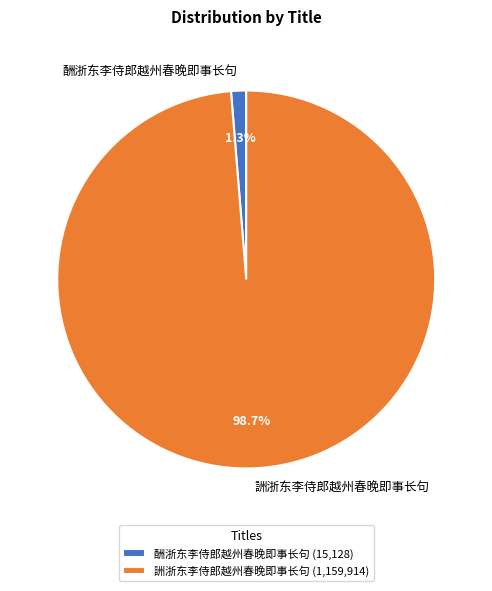

What percentage is NOT represented by 酬浙东李侍郎越州春晚即事长句?

98.7%